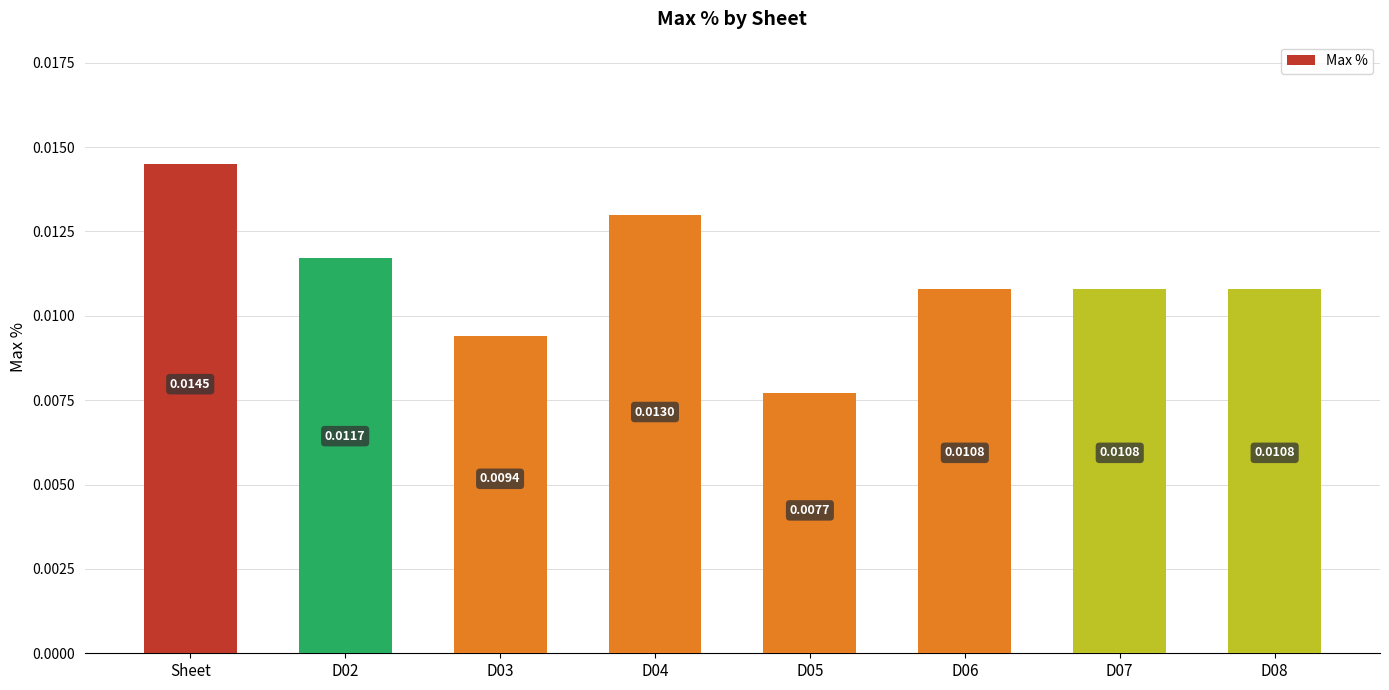

Which label corresponds to the largest value in the chart?

Sheet